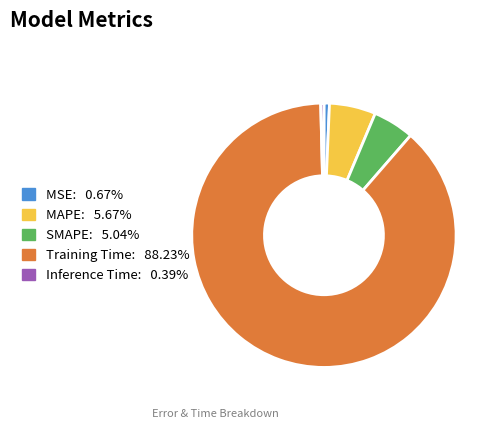

Which slice is the largest?

Training Time